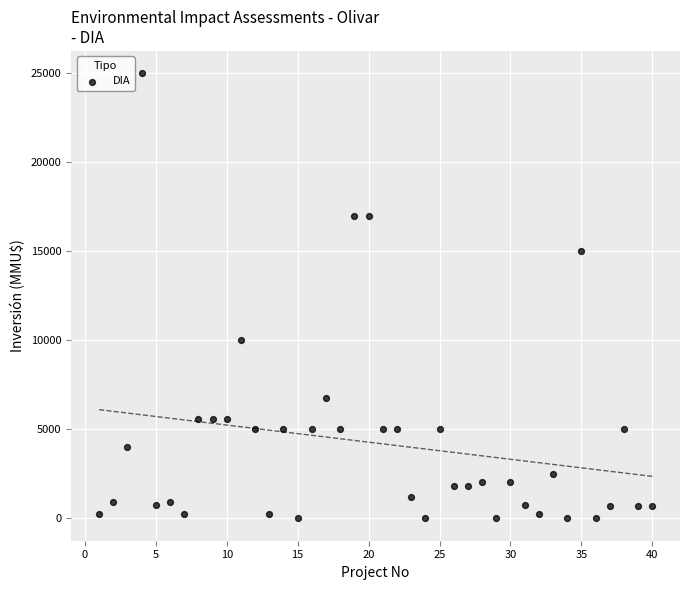

What is the range of Y values (max minus min)?

25000